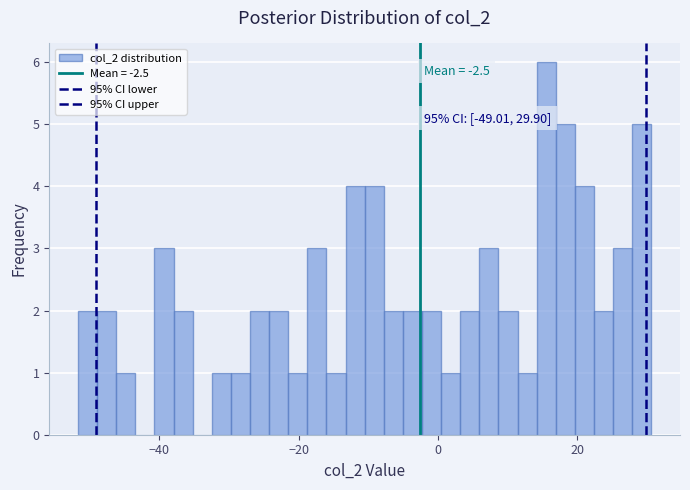

Read against the x-axis, roughly where is the centre of the tallest bar?

16